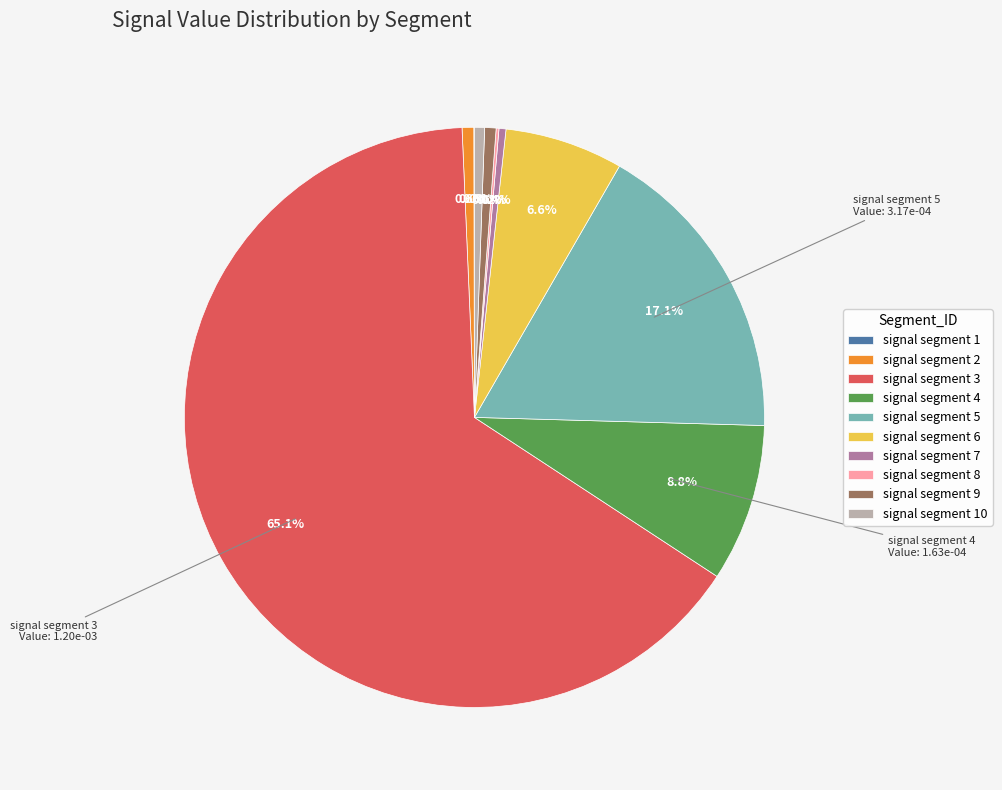

Does signal segment 3 account for over 50% of the chart?

Yes